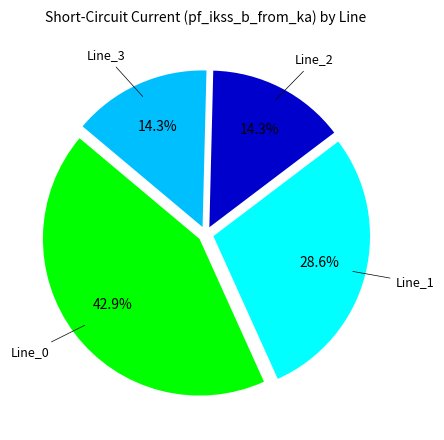

Which has a higher value, Line_3 or Line_0?

Line_0